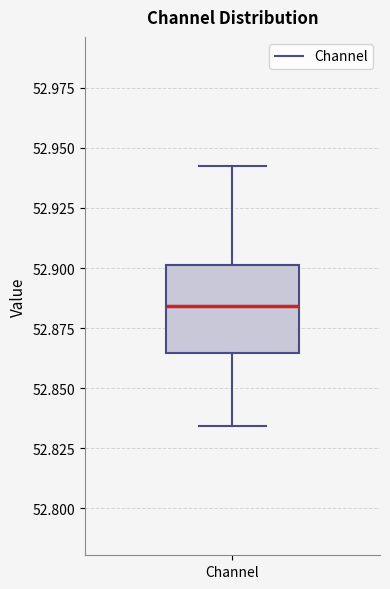

Read this box plot against the y-axis: the position of the median line, the range covered by the box, and the ends of both whiskers. The values are not printed on the chart, so give them approximately, as read against the axis.

median 52.885, box 52.865 to 52.900, whiskers 52.835 to 52.940